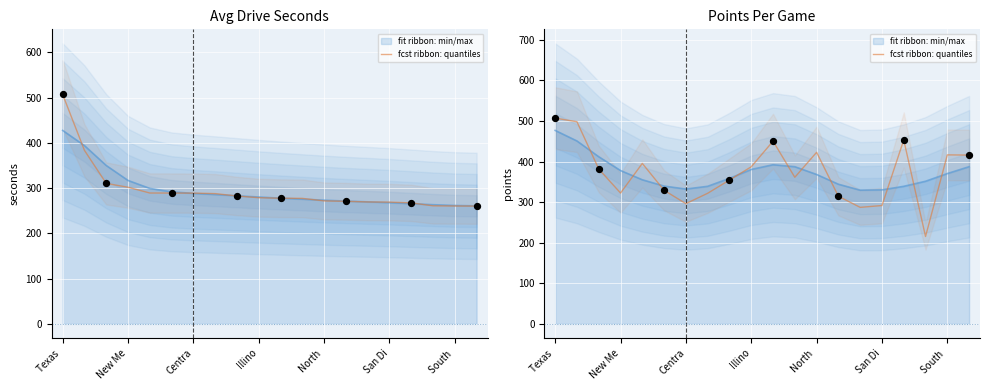

Between 8 and Centra, which is larger?

Centra